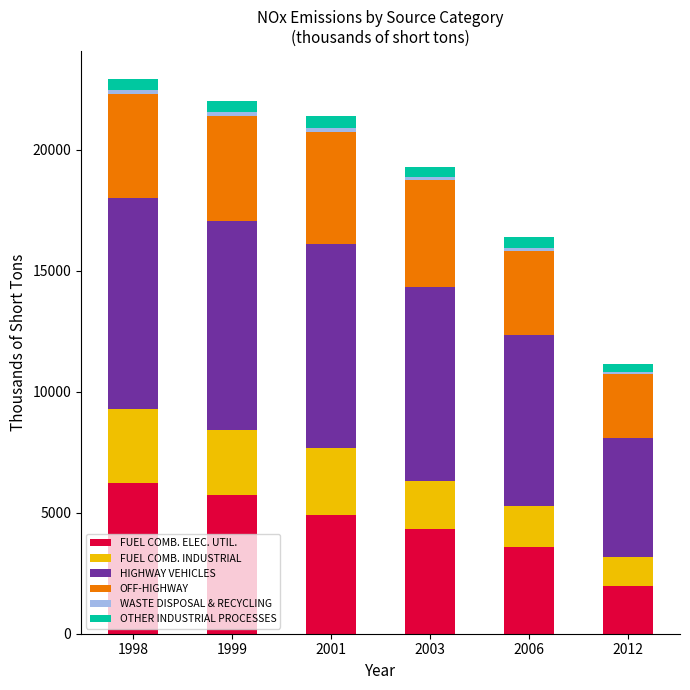

Which category has the highest value in the FUEL COMB. ELEC. UTIL. series?

1998